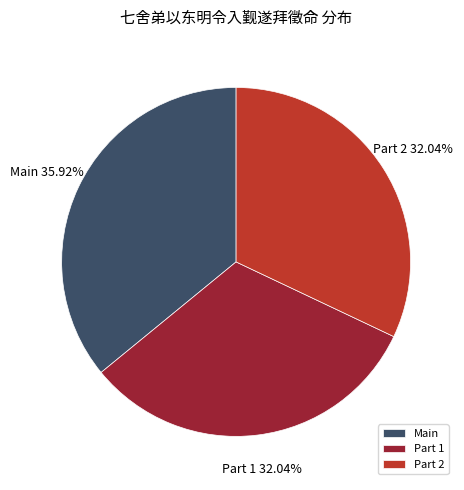

Do Part 2 and Part 1 together represent more than half of the pie?

Yes